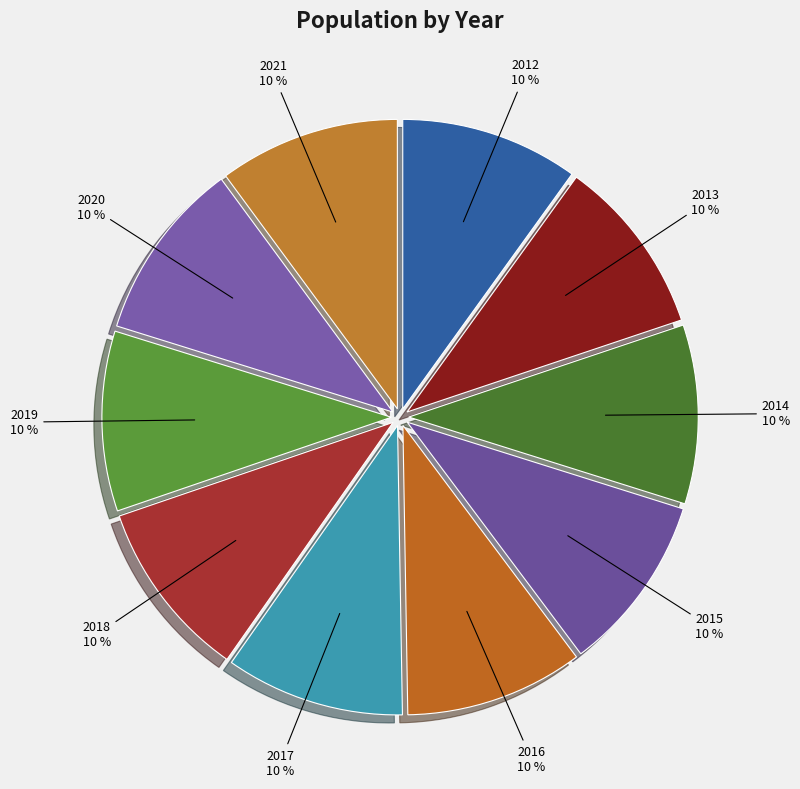

Count the number of slices in the pie.

10